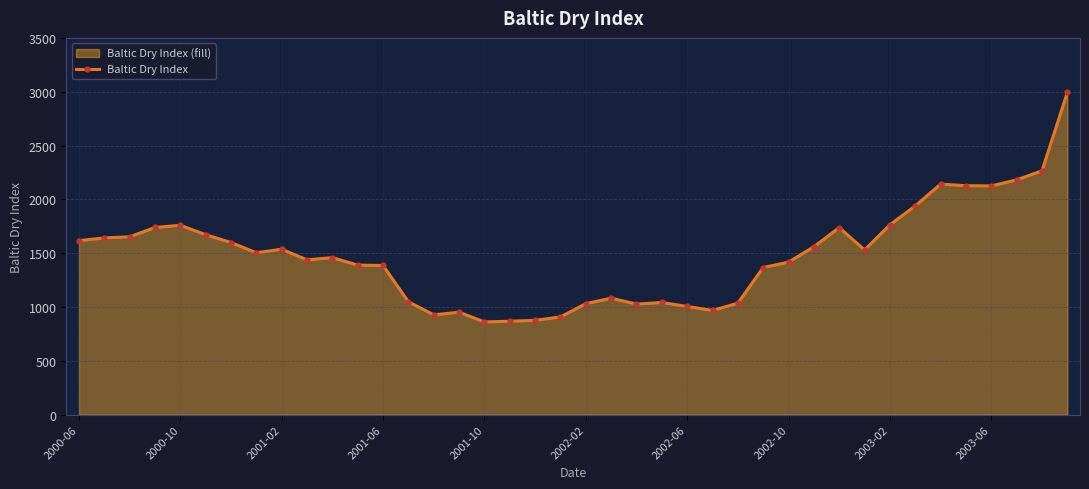

True or false: there are more than 1 points higher than both neighbors.

True